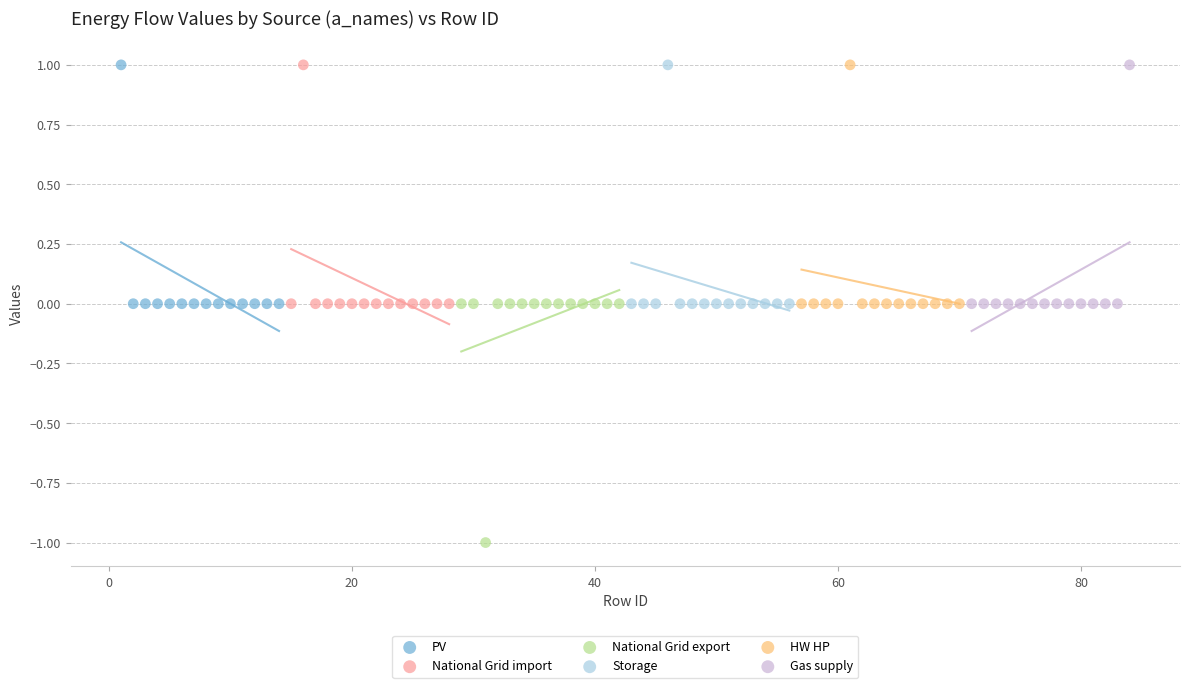

Which series reaches the minimum Y coordinate?

National Grid export